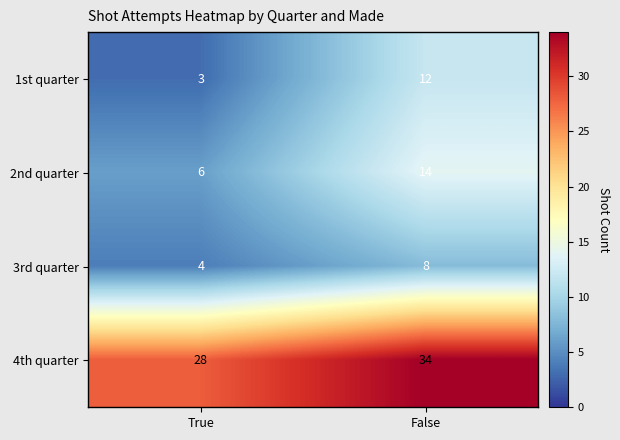

What is the average value of the 2nd quarter series?

10